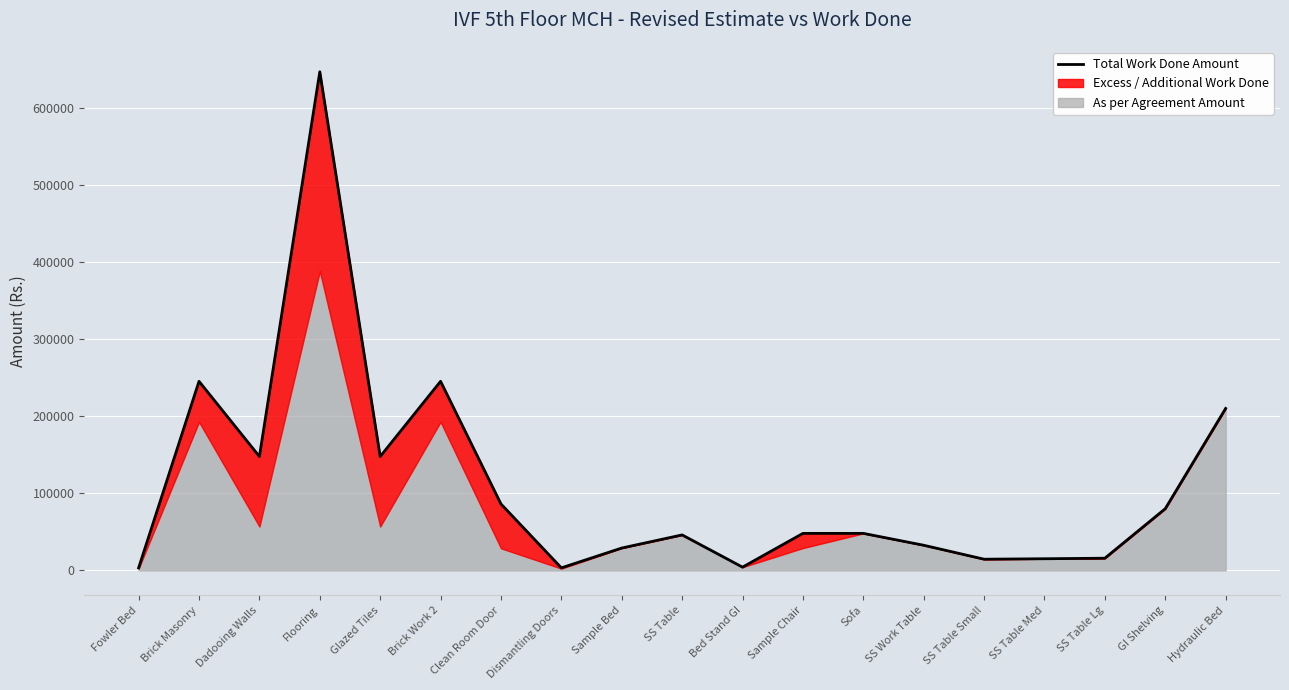

What position from the right is Sample Bed?

11